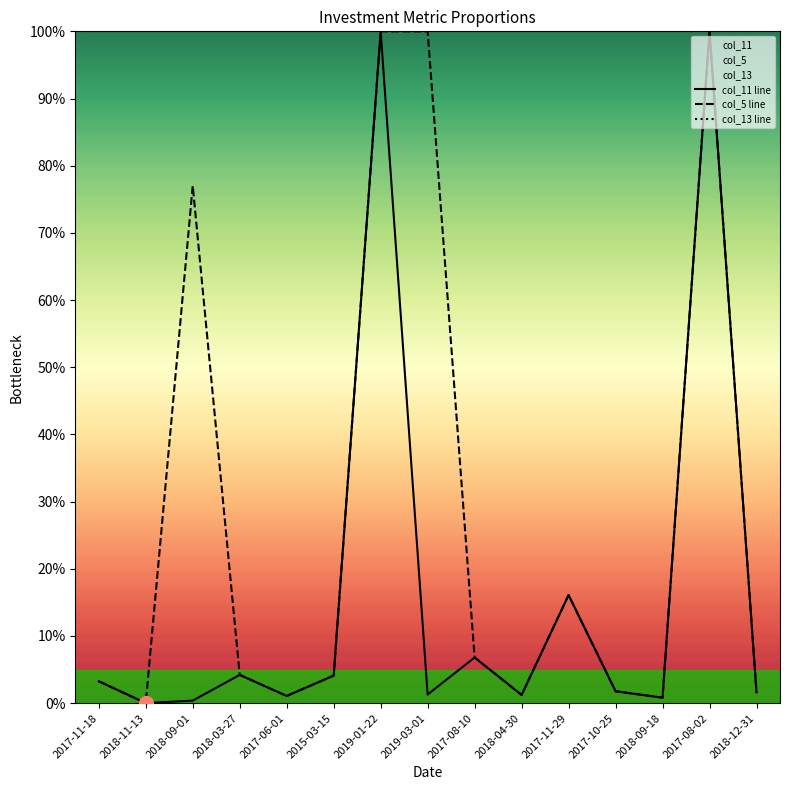

What is the value of the col_5 line point at the 6th from the left?

4.1